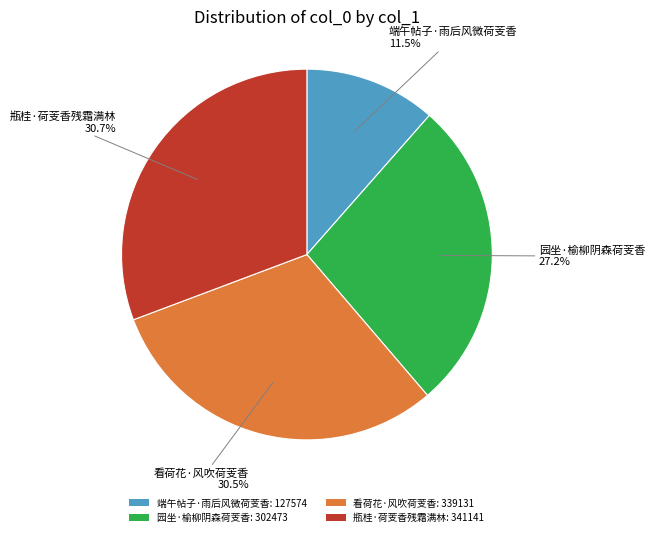

Which category has the smallest portion of the pie?

端午帖子·雨后风微荷芰香